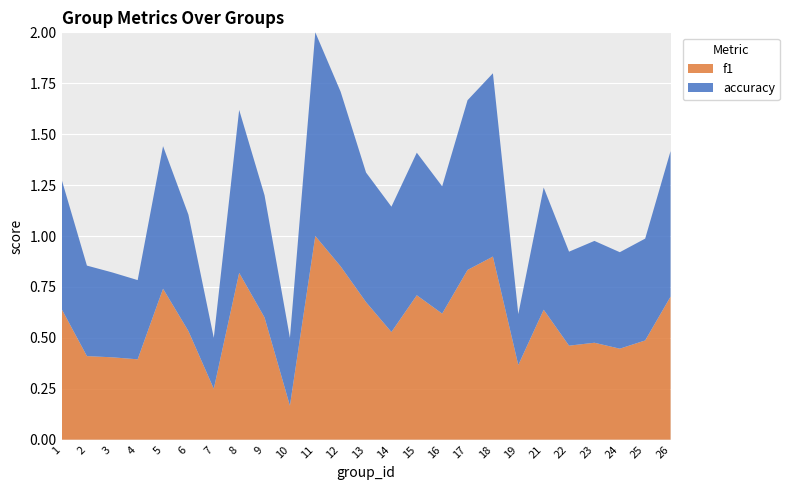

Reading left to right, what are all the values shown in this chart?

f1: 0.6	0.4	0.4	0.4	0.7	0.5	0.2	0.8	0.6	0.2	1.0	0.9	0.7	0.5	0.7	0.6	0.8	0.9	0.4	0.6	0.5	0.5	0.4	0.5	0.7
accuracy: 0.6	0.4	0.4	0.4	0.7	0.6	0.2	0.8	0.6	0.3	1.0	0.9	0.6	0.6	0.7	0.6	0.8	0.9	0.2	0.6	0.5	0.5	0.5	0.5	0.7